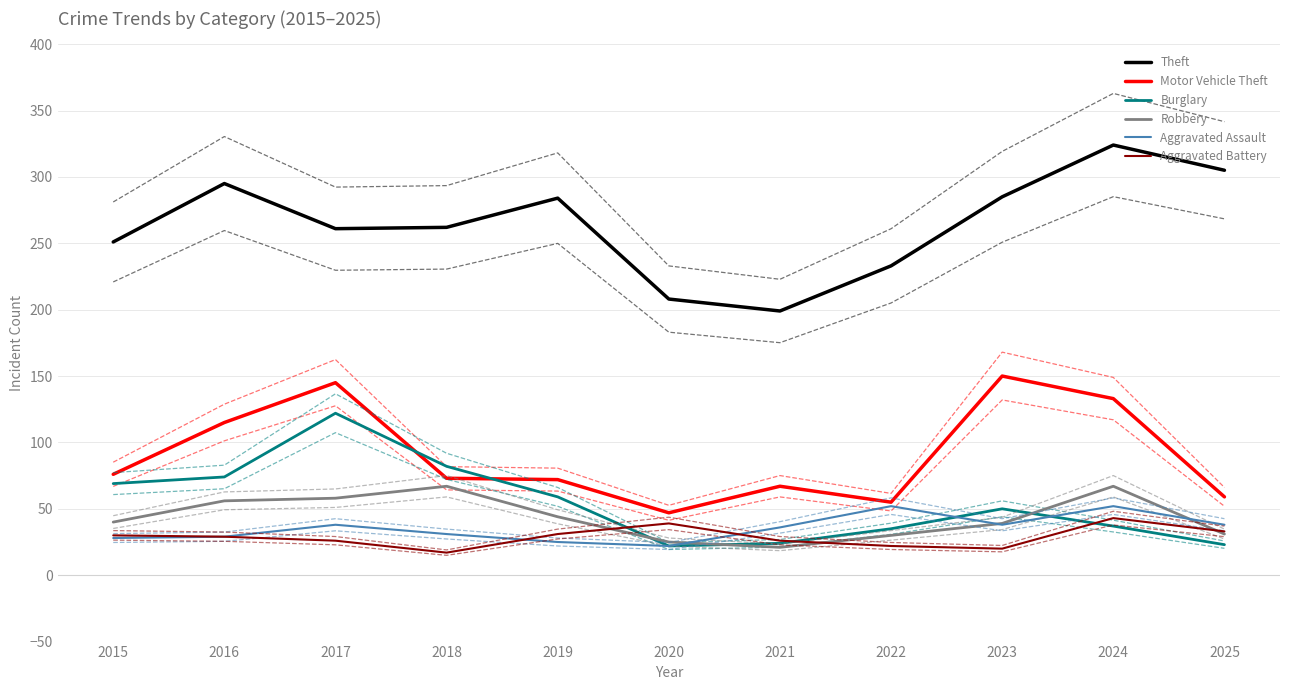

Rank the series by their maximum value, from lowest to highest.

Aggravated Battery, Aggravated Assault, Robbery, Burglary, Motor Vehicle Theft, Theft